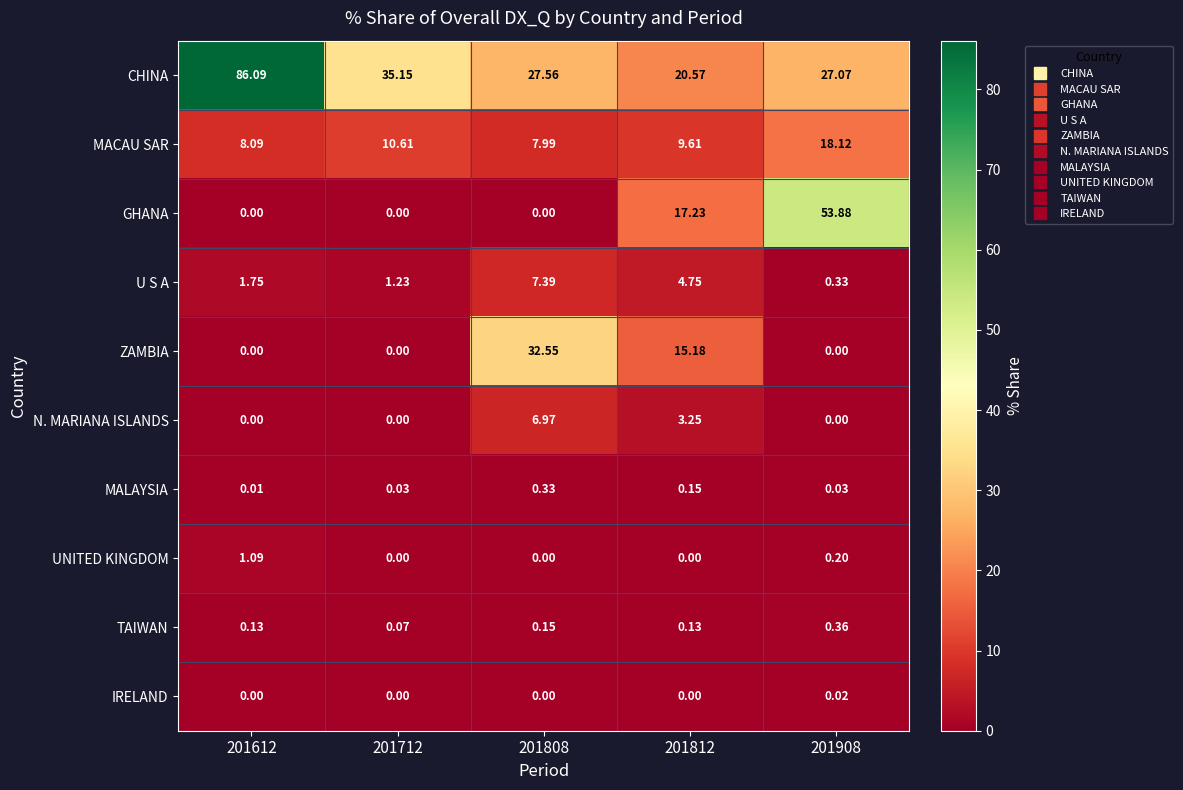

Which series has the largest total across all categories?

CHINA